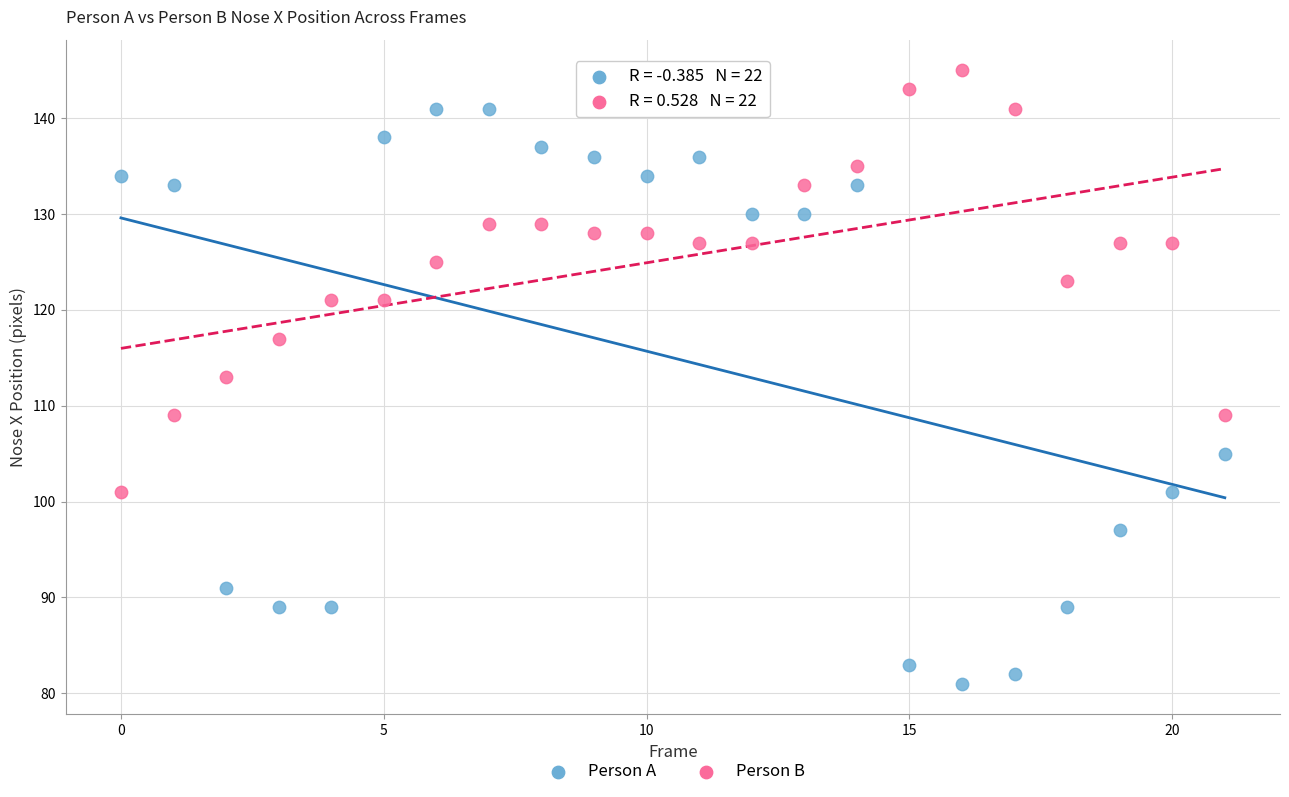

Across all data points, what is the range of Y values (max minus min)?

64